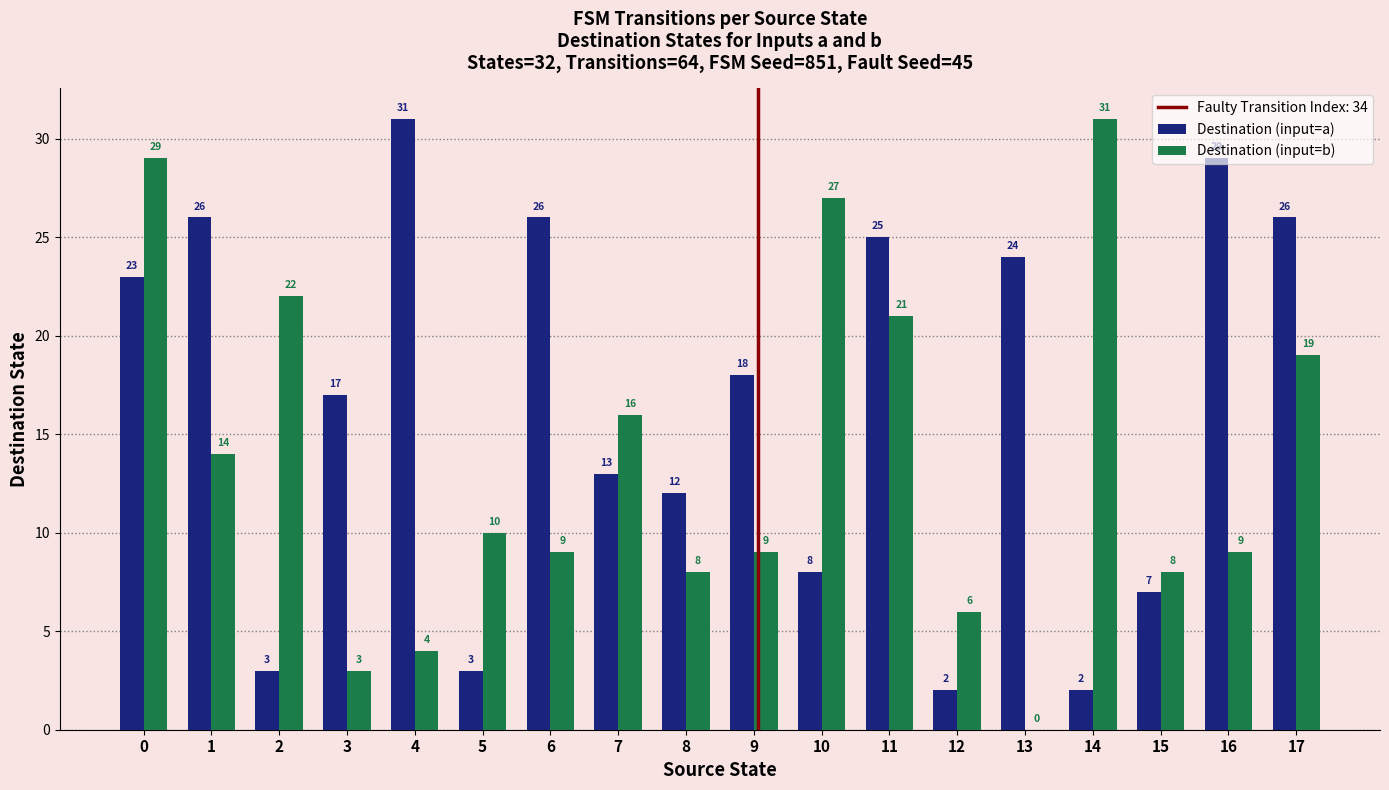

Which series has the largest total across all categories?

Destination (input=a)